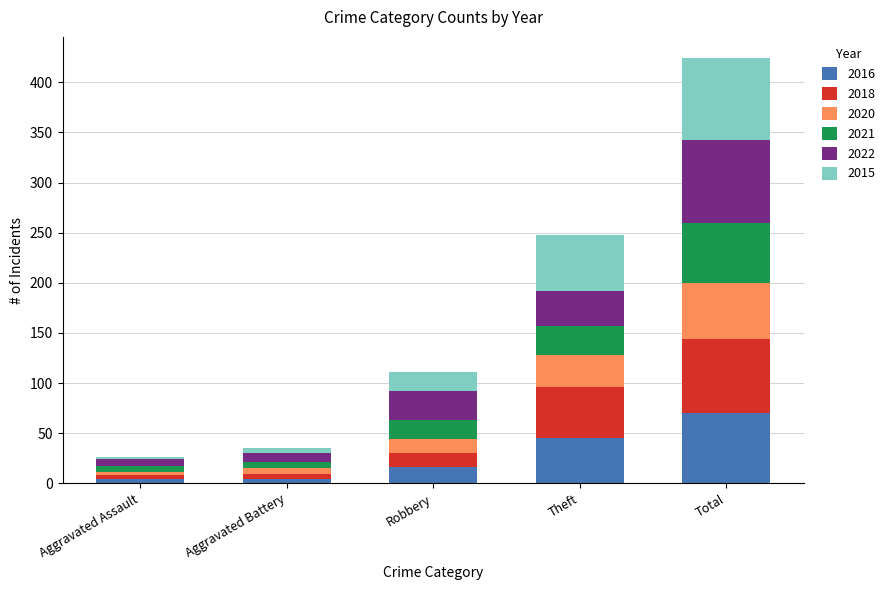

At which category is the sum across all series the highest?

Total